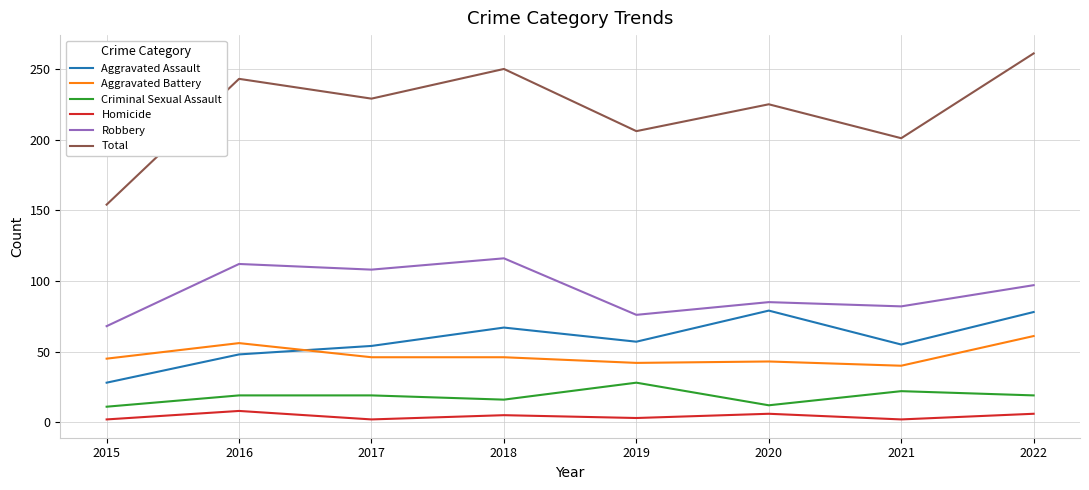

True or false: Aggravated Battery and Homicide cross at least once.

False